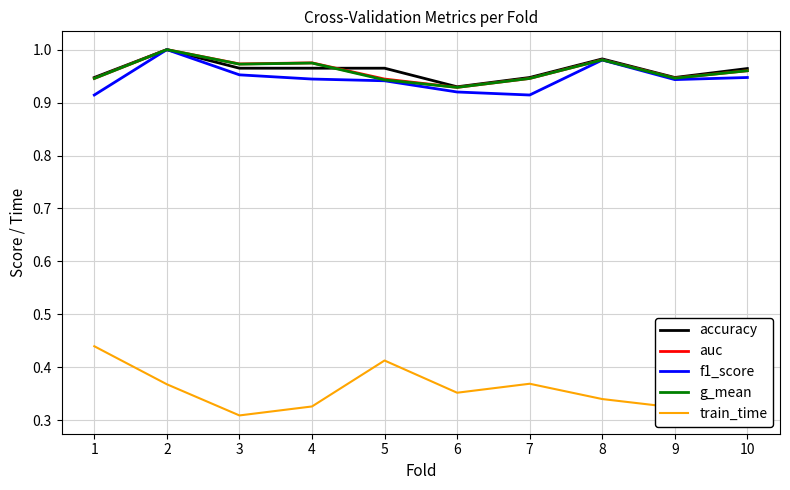

What is the difference between the highest and lowest values at 4?

0.6